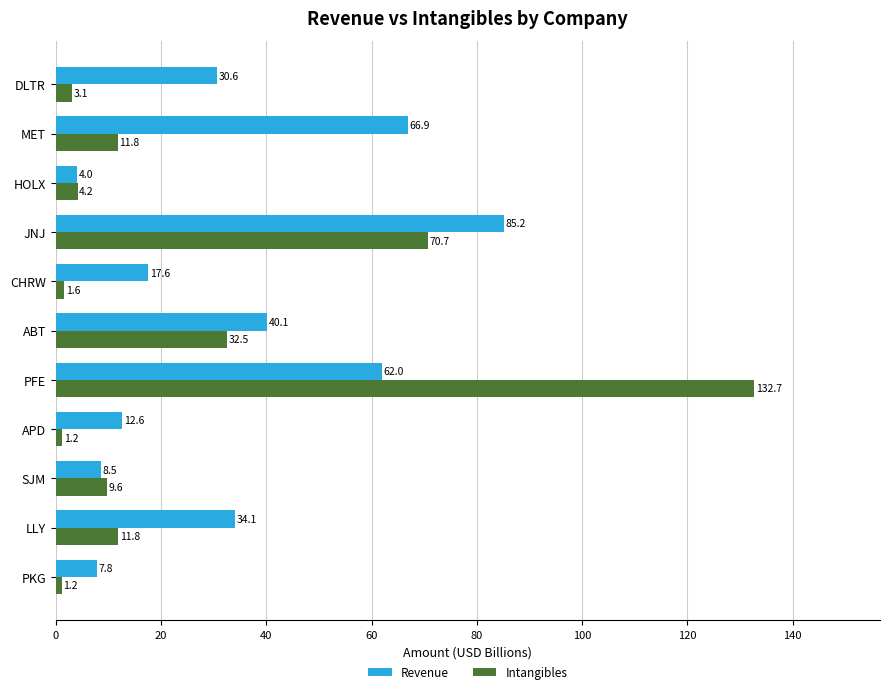

Is it true that Intangibles equals 21.0 at MET?

False